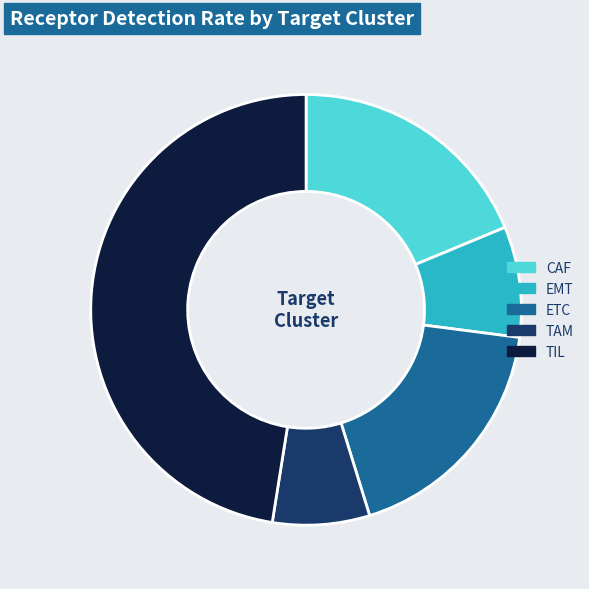

Is it true that EMT is 1% of the pie?

False